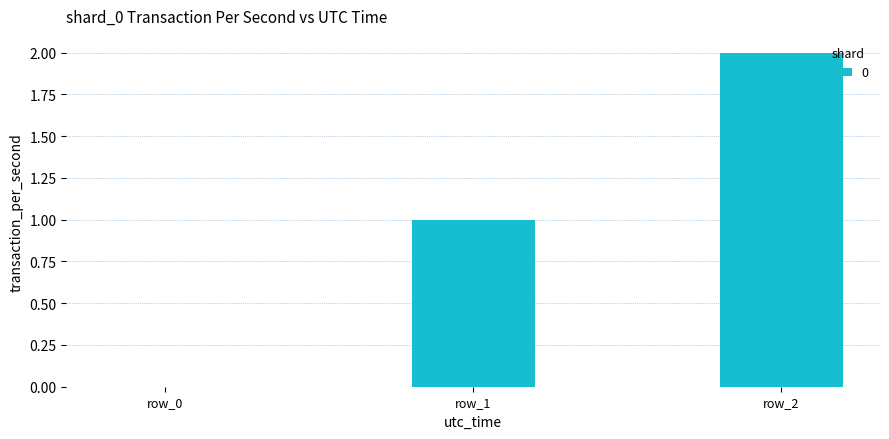

Reading right to left, extract all data points from this chart.

2	1	0